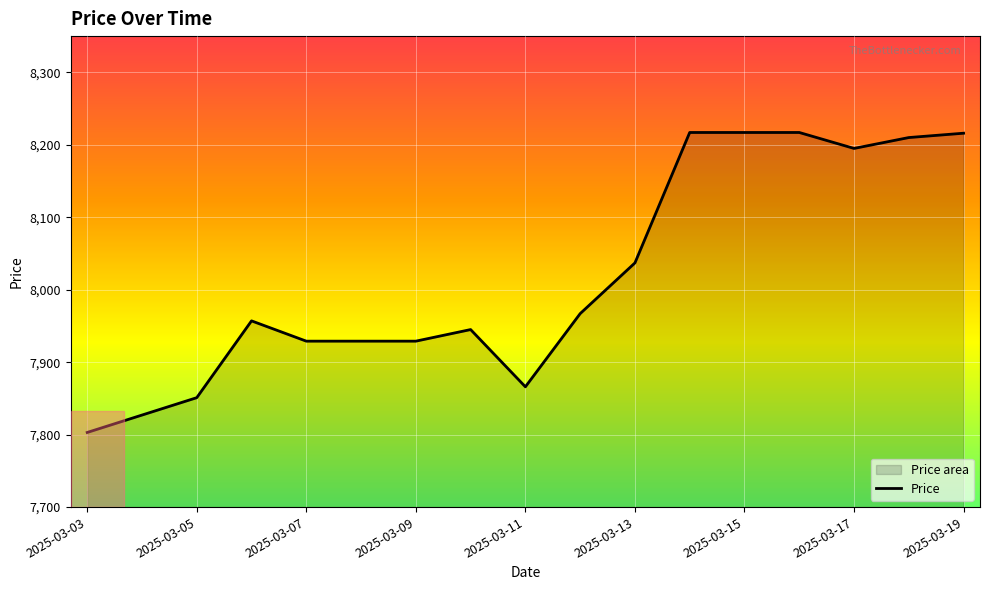

Approximately how many times larger is the value at 15 compared to 2025-03-03?

1.1